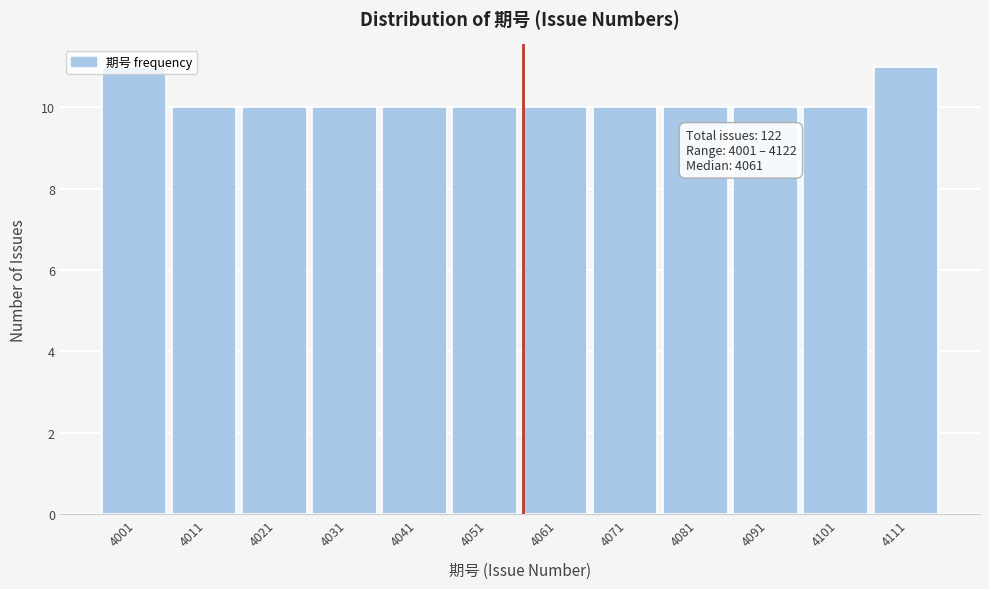

What is the value of the 1st bar from the left?

11